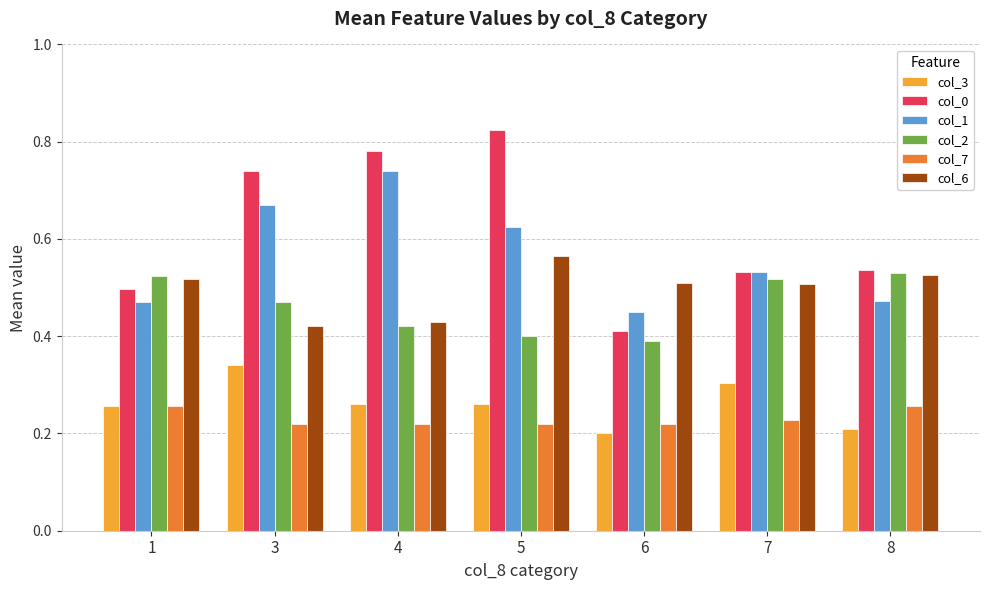

What is the sum of all col_6 values?

3.5